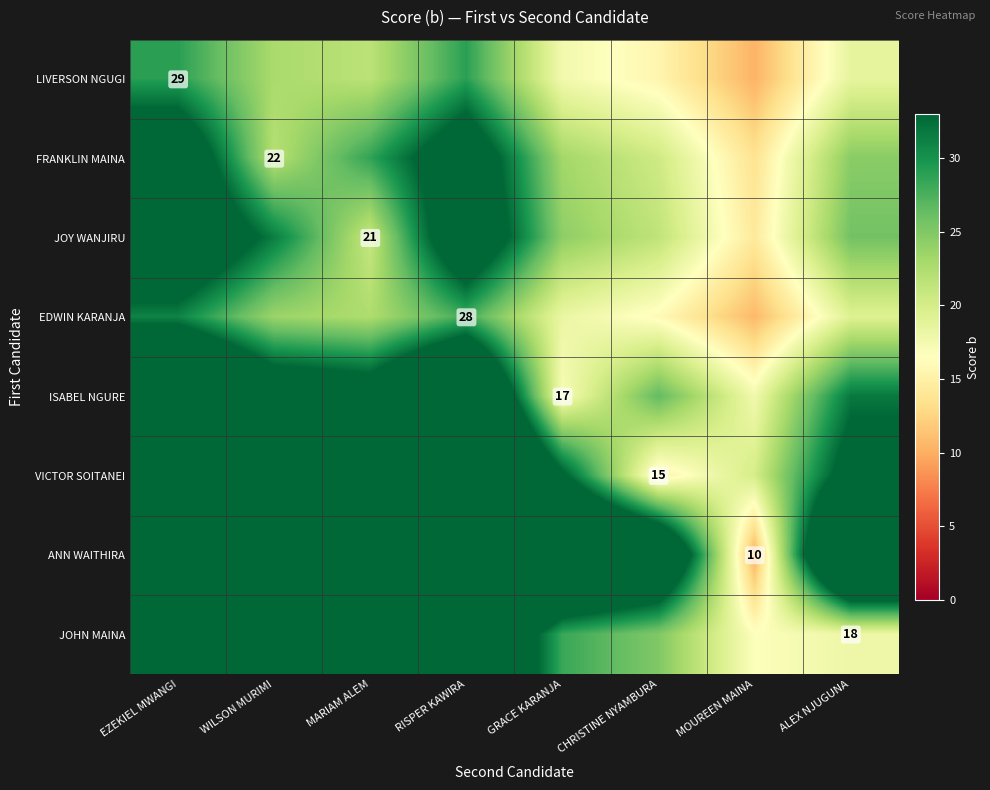

Is it true that LIVERSON NGUGI equals 17.6 at GRACE KARANJA?

True